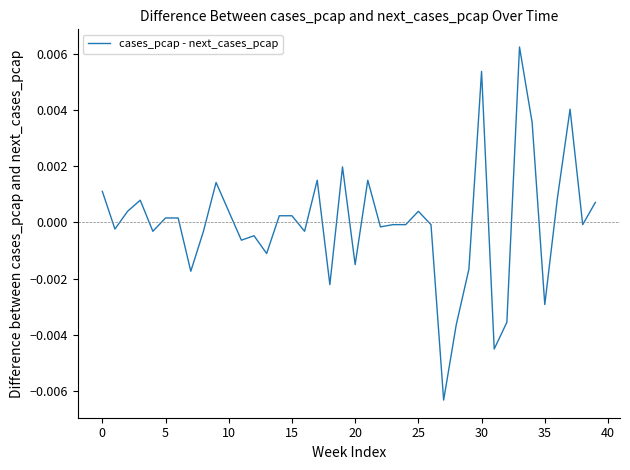

How many lines are shown in the chart?

1